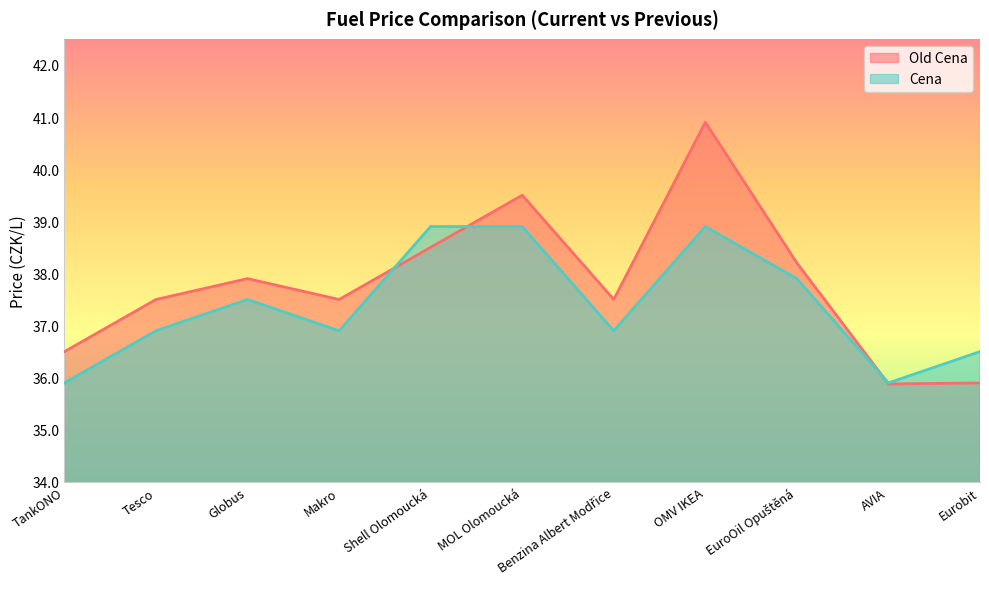

Which series has the widest spread of values?

Old Cena